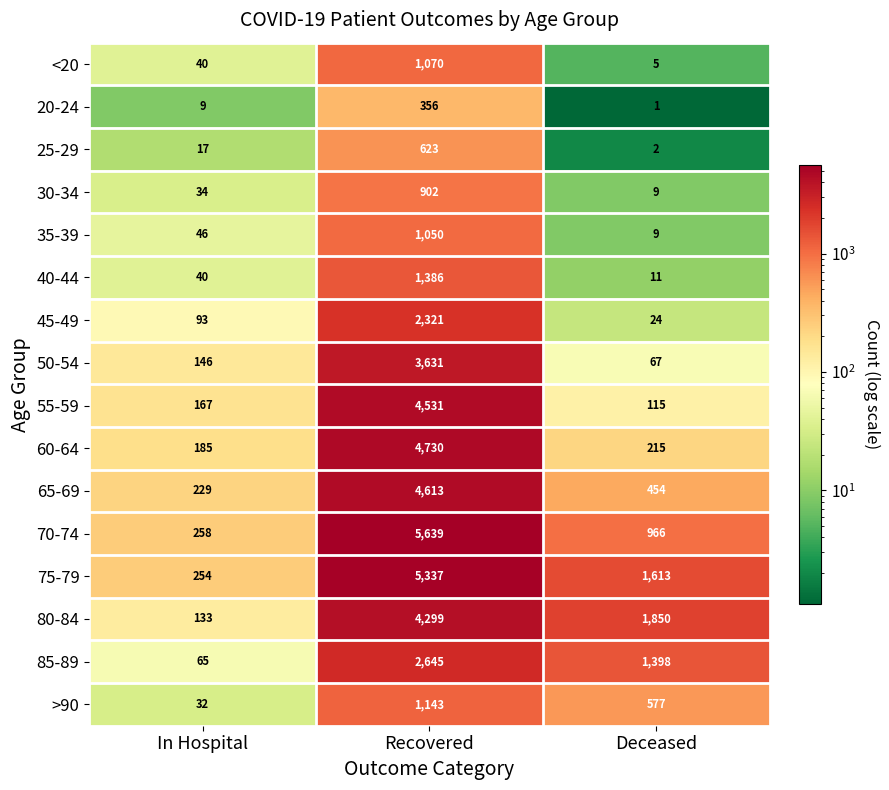

At how many categories does at least one series exceed 5095?

1